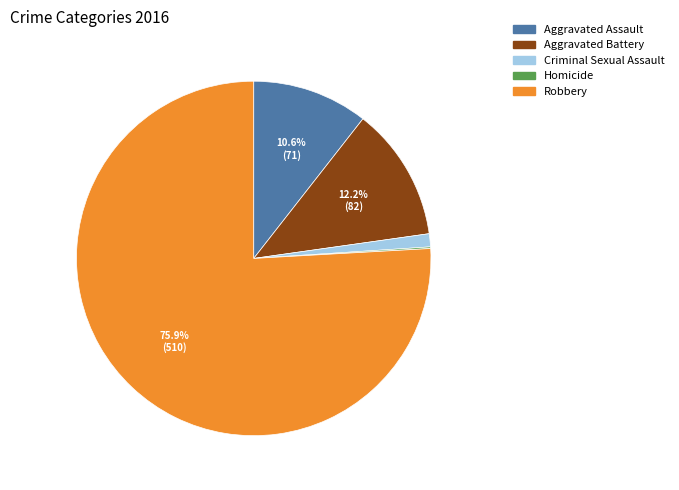

Combined, what portion of the pie is Robbery and Aggravated Assault?

86.5%